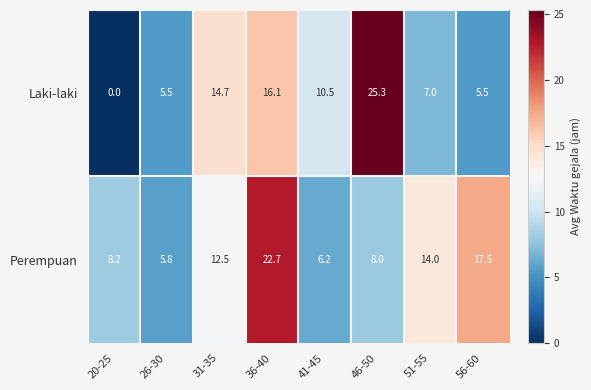

List the series in order of their overall mean, highest first.

Perempuan, Laki-laki